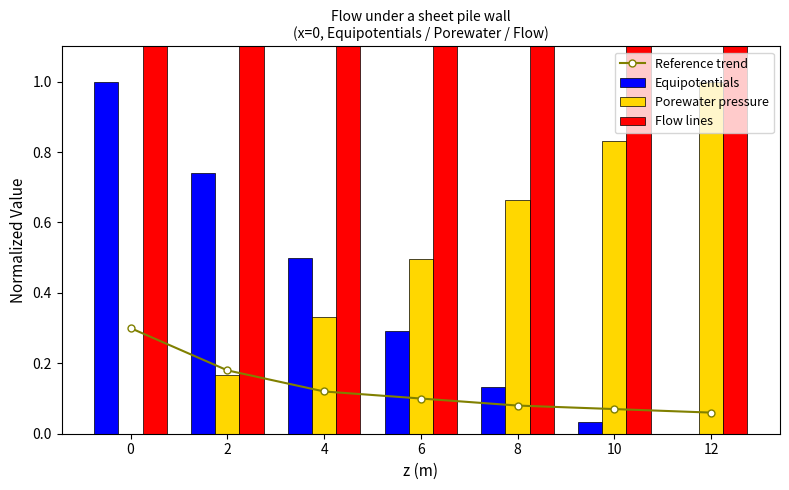

What are all the series names shown in the legend?

Reference trend, Equipotentials, Porewater pressure, Flow lines